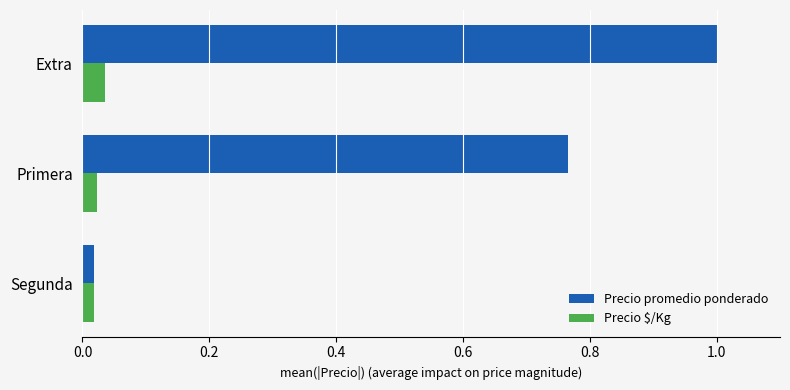

What are all the series names shown in the legend?

Precio promedio ponderado, Precio $/Kg